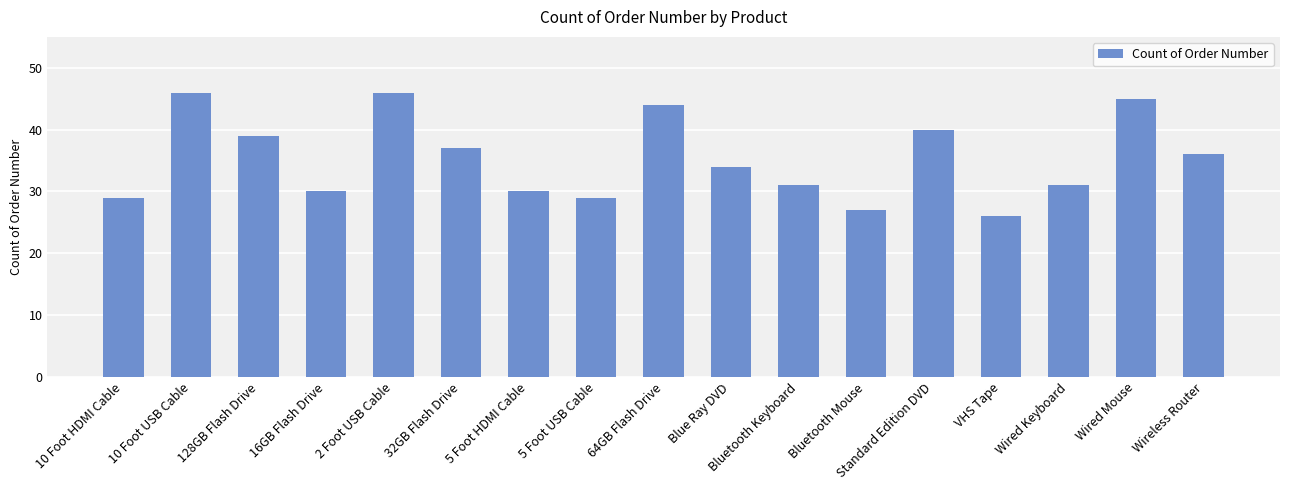

Read the value at Blue Ray DVD, to the nearest 10.

30